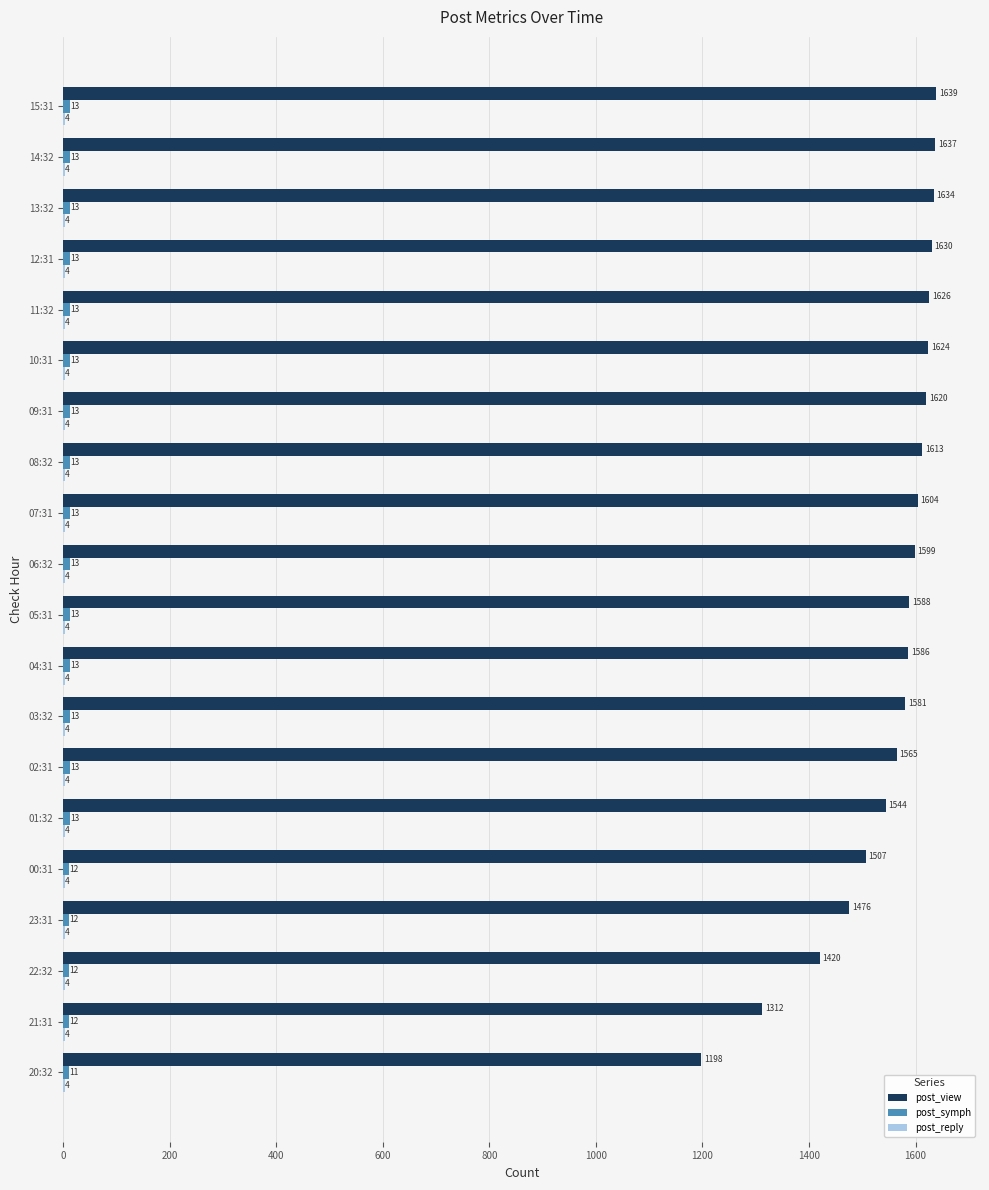

Which series has the largest total across all categories?

post_view